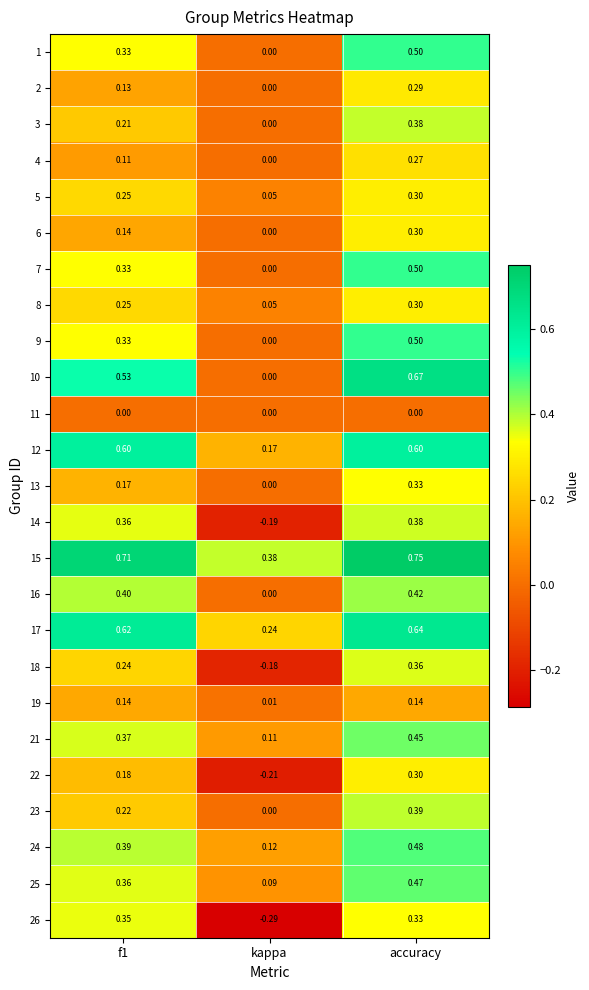

Which category has the highest value across all series?

accuracy